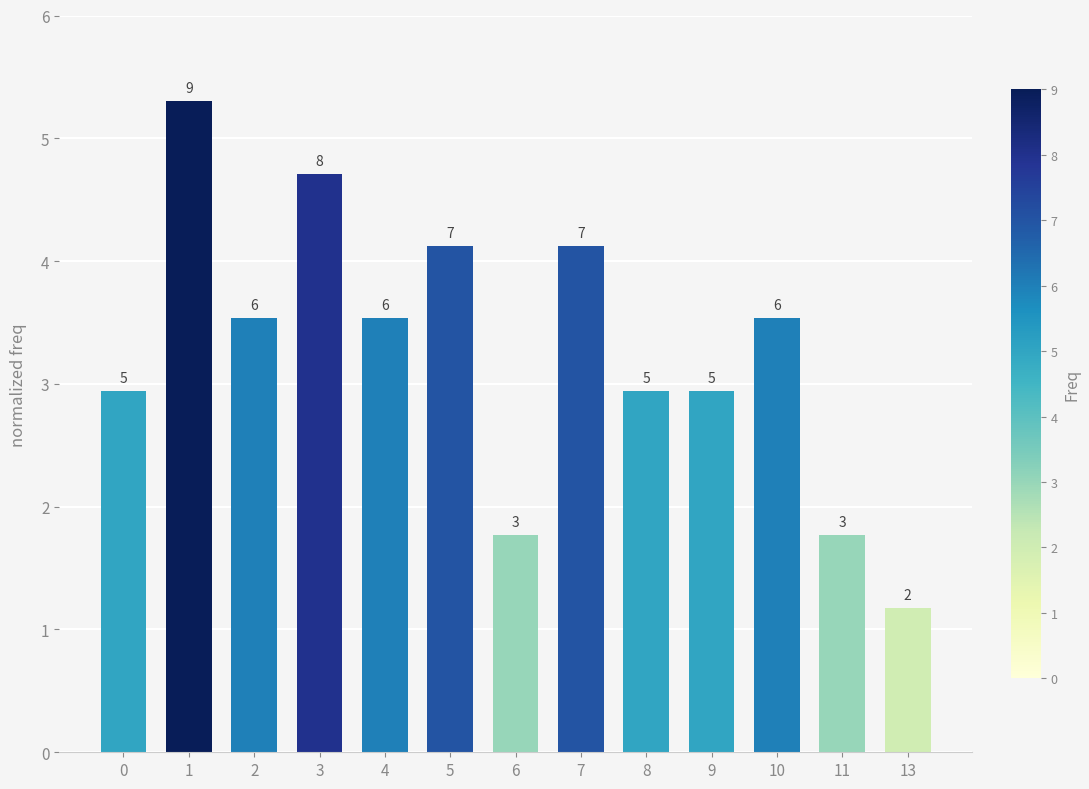

At which label does the data first exceed 3?

1